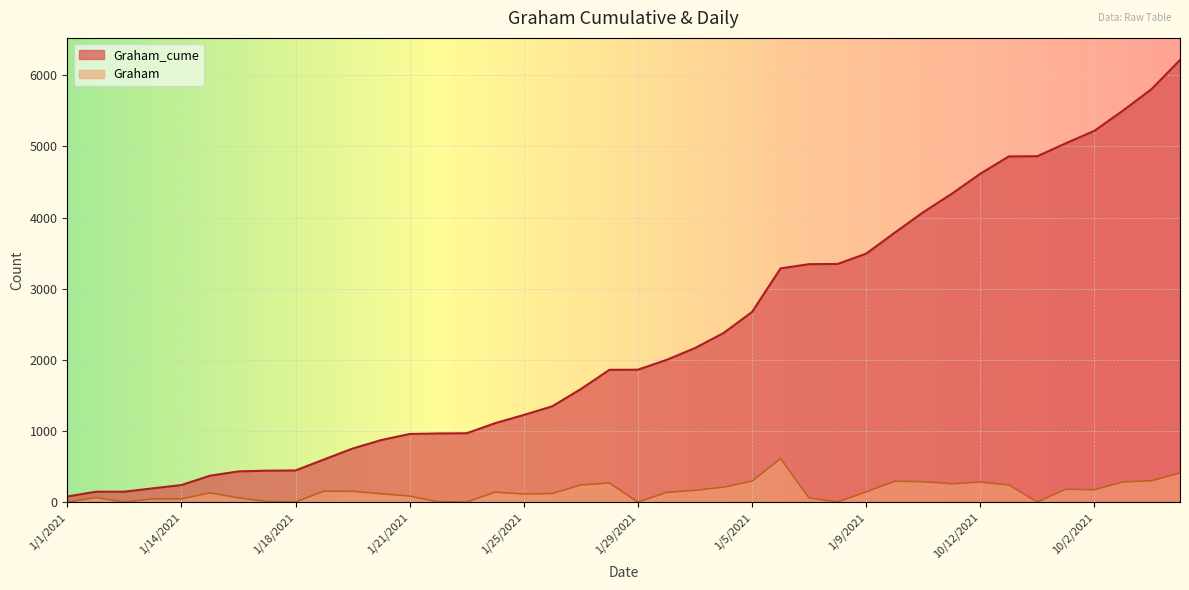

What are all the series names shown in the legend?

Graham_cume, Graham